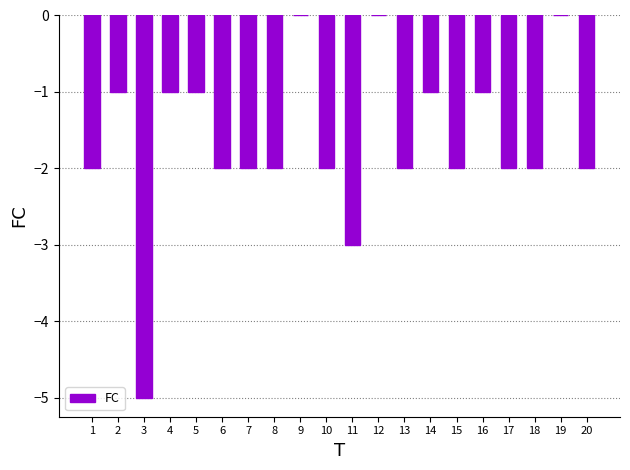

What is the change in value from 8 to 12?

+2